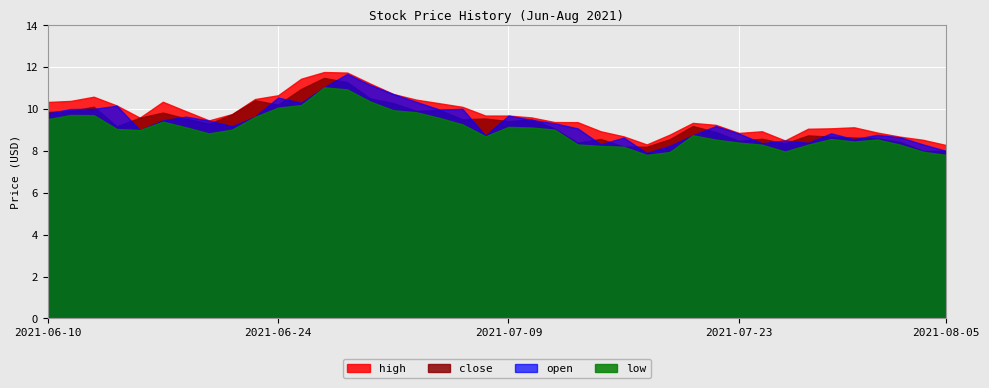

Reading right to left, list all the values displayed in this chart.

high: 8.3	8.5	8.7	8.9	9.1	9.1	9.1	8.5	8.9	8.9	9.2	9.3	8.8	8.3	8.7	8.9	9.4	9.4	9.6	9.7	9.7	10.1	10.3	10.4	10.7	11.2	11.7	11.8	11.4	10.7	10.5	9.8	9.5	9.9	10.3	9.6	10.2	10.6	10.4	10.3
close: 8.0	8.0	8.4	8.6	8.6	8.7	8.7	8.4	8.6	8.5	8.9	9.2	8.6	8.2	8.2	8.6	8.4	9.1	9.5	9.4	9.6	9.5	10.0	9.9	10.3	10.5	11.3	11.5	11.0	10.2	10.4	9.8	9.3	9.6	9.8	9.6	9.2	10.1	9.9	9.9
open: 8.0	8.3	8.7	8.8	8.6	8.8	8.4	8.5	8.4	8.8	9.2	8.8	8.2	7.9	8.6	8.3	9.1	9.3	9.5	9.7	8.7	10.0	10.0	10.3	10.7	11.2	11.7	11.0	10.3	10.6	9.6	9.2	9.4	9.6	9.5	9.0	10.2	10.0	10.0	9.8
low: 7.8	8.0	8.3	8.6	8.4	8.6	8.3	8.0	8.3	8.4	8.5	8.8	8.0	7.8	8.2	8.2	8.3	9.0	9.1	9.2	8.7	9.3	9.6	9.8	9.9	10.4	10.9	11.0	10.2	10.1	9.6	9.0	8.8	9.1	9.4	9.0	9.1	9.7	9.7	9.5